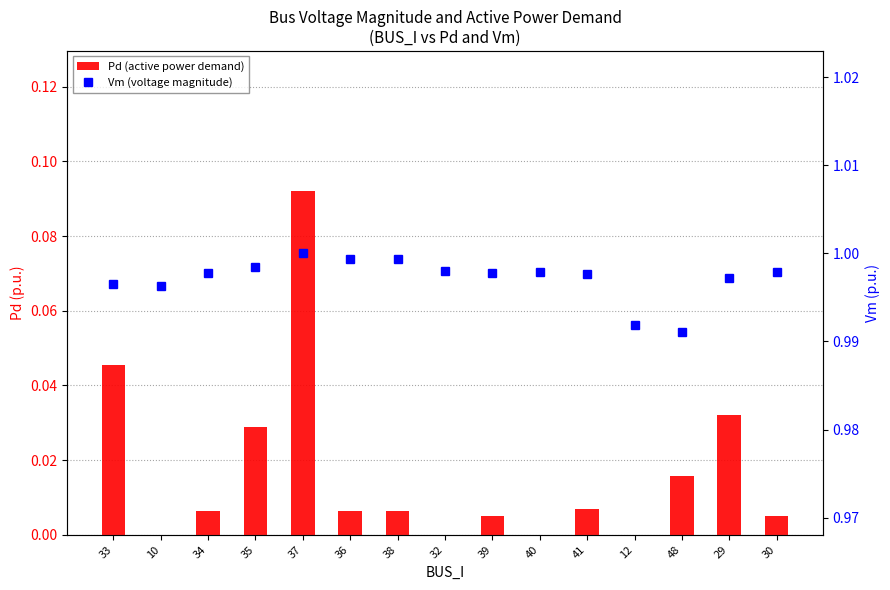

Reading left to right, transcribe all the data shown in this chart.

Pd (active power demand): 33=0.0	10=0.0	34=0.0	35=0.0	37=0.1	36=0.0	38=0.0	32=0.0	39=0.0	40=0.0	41=0.0	12=0.0	48=0.0	29=0.0	30=0.0
Vm (voltage magnitude): 33=1.0	10=1.0	34=1.0	35=1.0	37=1.0	36=1.0	38=1.0	32=1.0	39=1.0	40=1.0	41=1.0	12=1.0	48=1.0	29=1.0	30=1.0